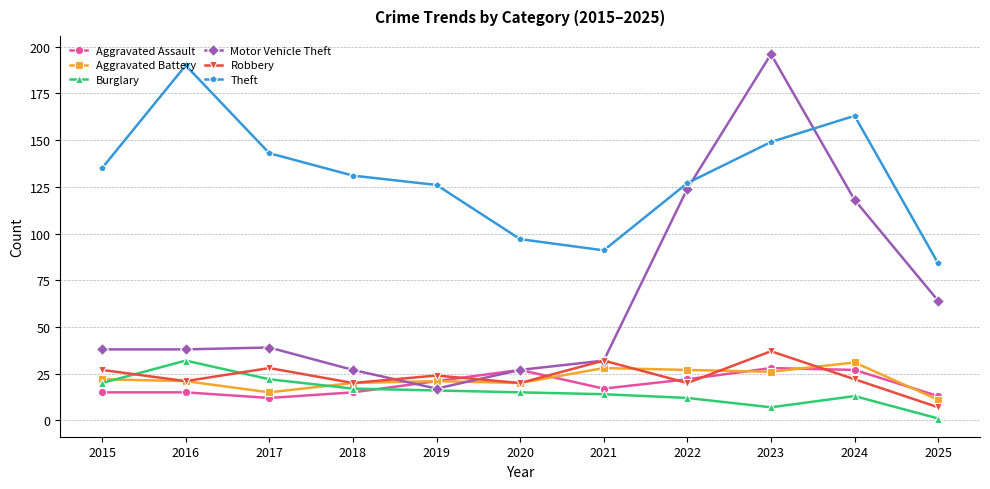

Which series has the largest range (max minus min)?

Motor Vehicle Theft